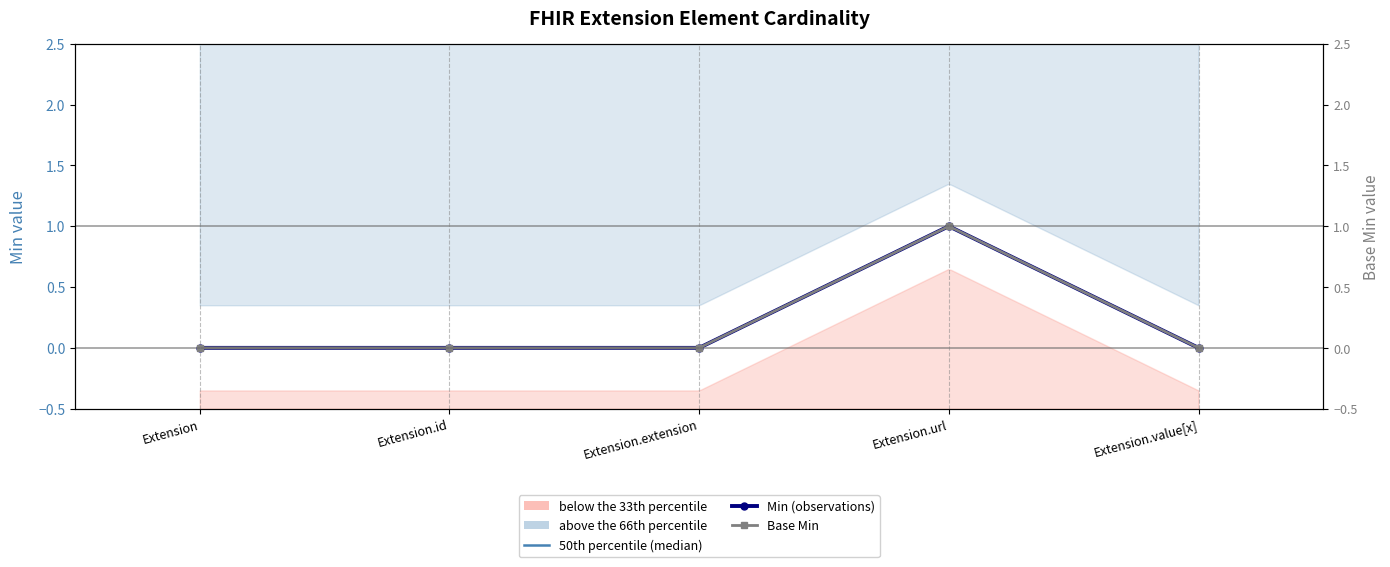

True or false: Min and Base Min cross at least once.

False